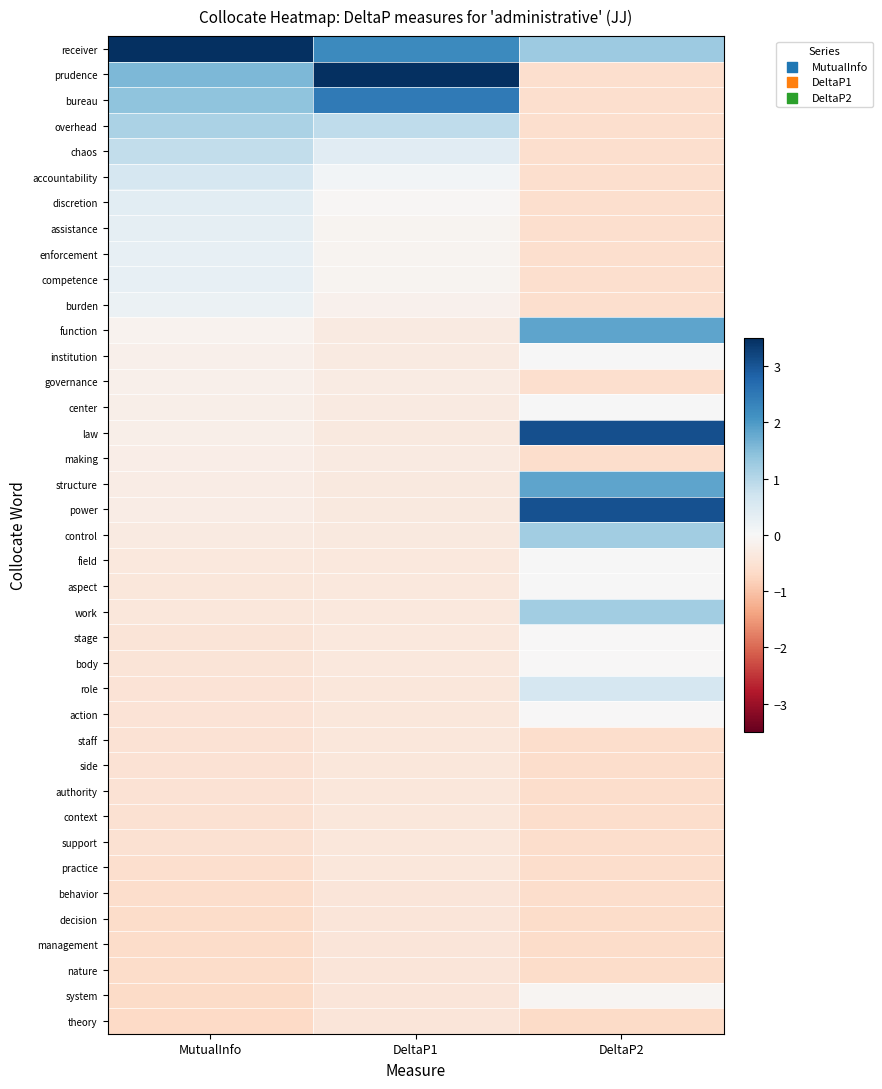

What is the smallest value displayed?

-0.7